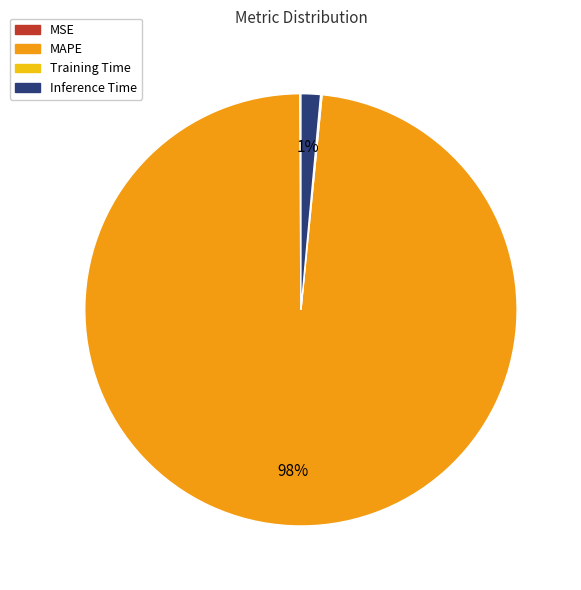

To the nearest percent, what percentage of the pie is Inference Time?

1%